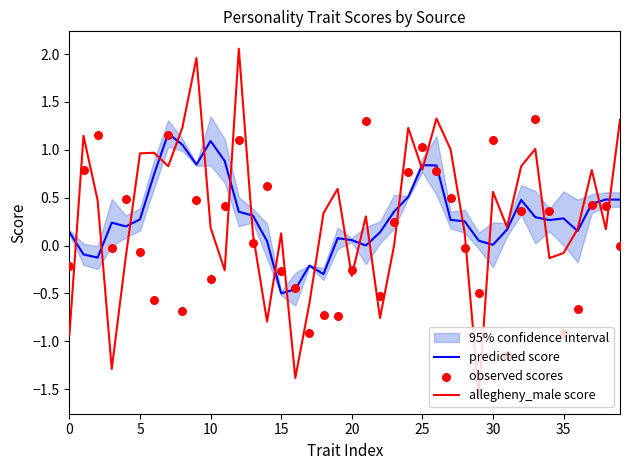

What is the total value across all series at 34?

0.5